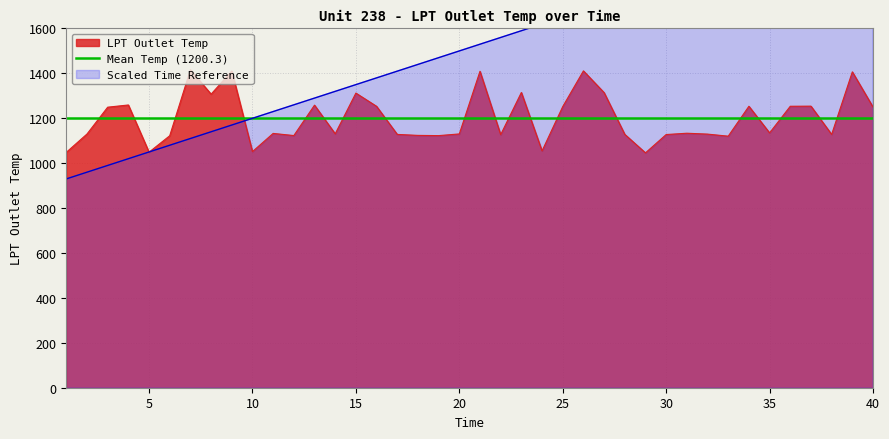

The value of Mean Temp (1200.3) at 10 is 358.7. True or false?

False